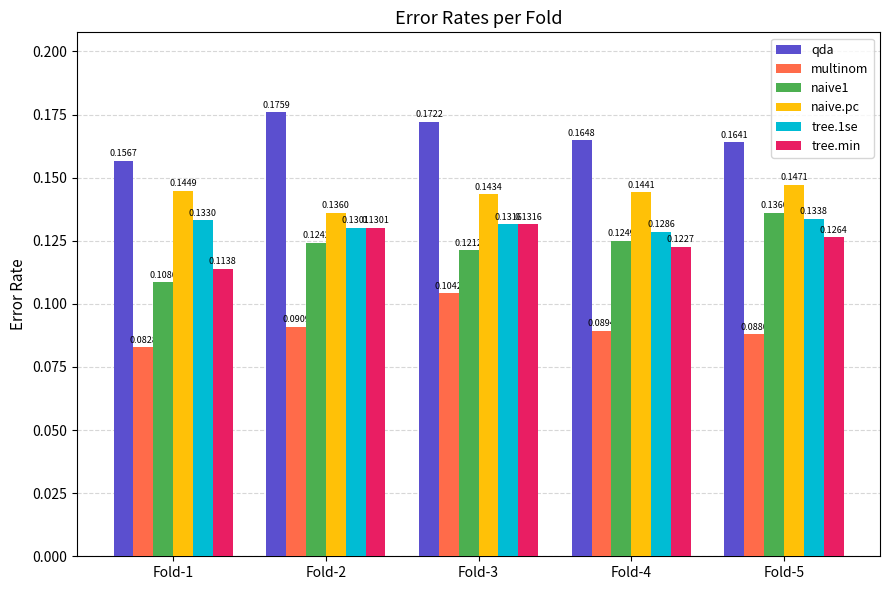

Which series has the largest range (max minus min)?

naive1